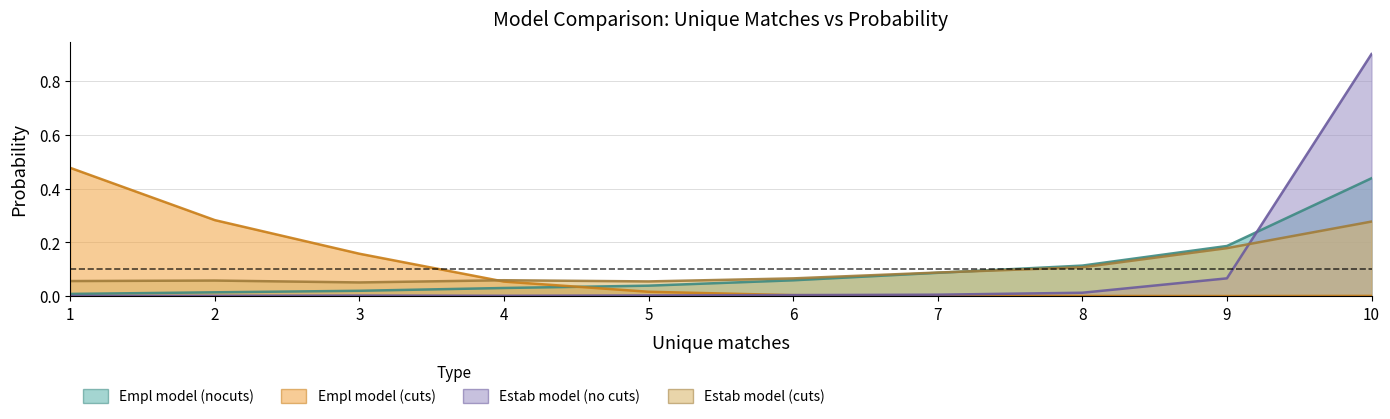

What is the total value across all series at 7?

0.2